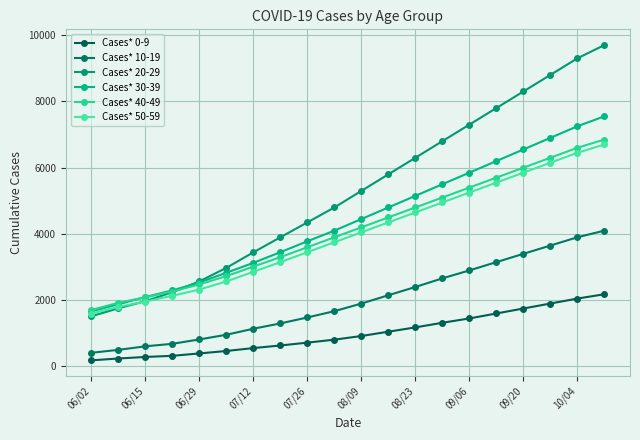

How many data points does each series have?

20